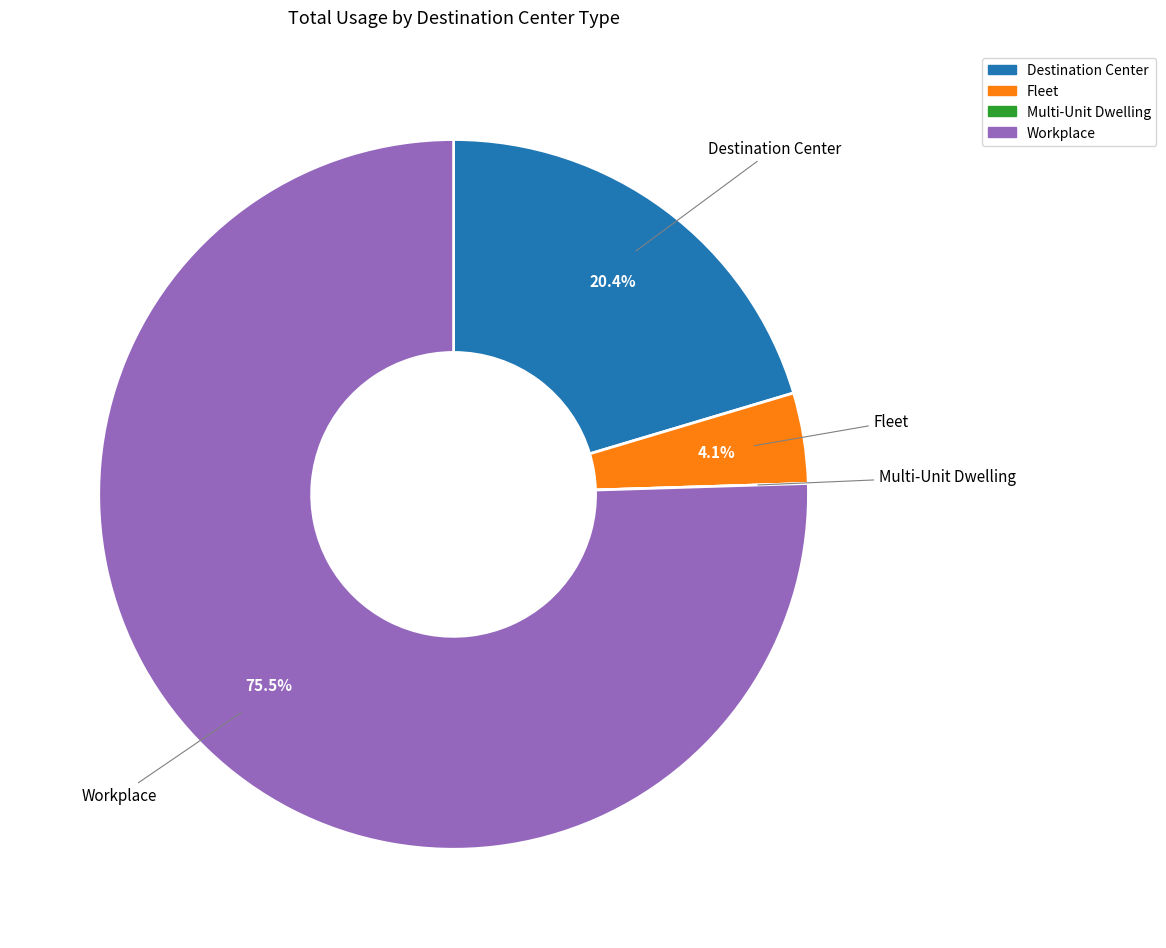

Is there a majority slice in this chart?

Yes